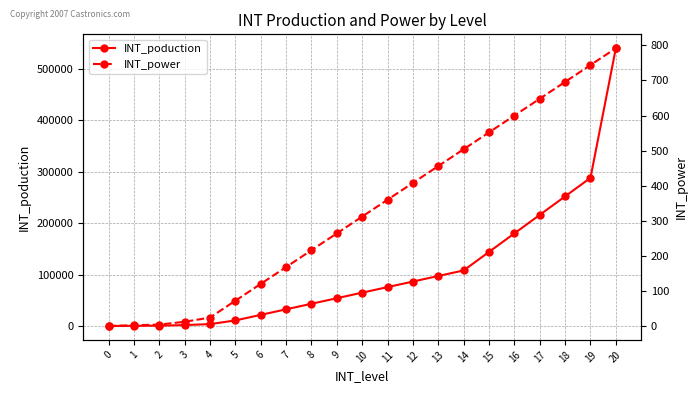

What is the total value across all series at 18?

252696